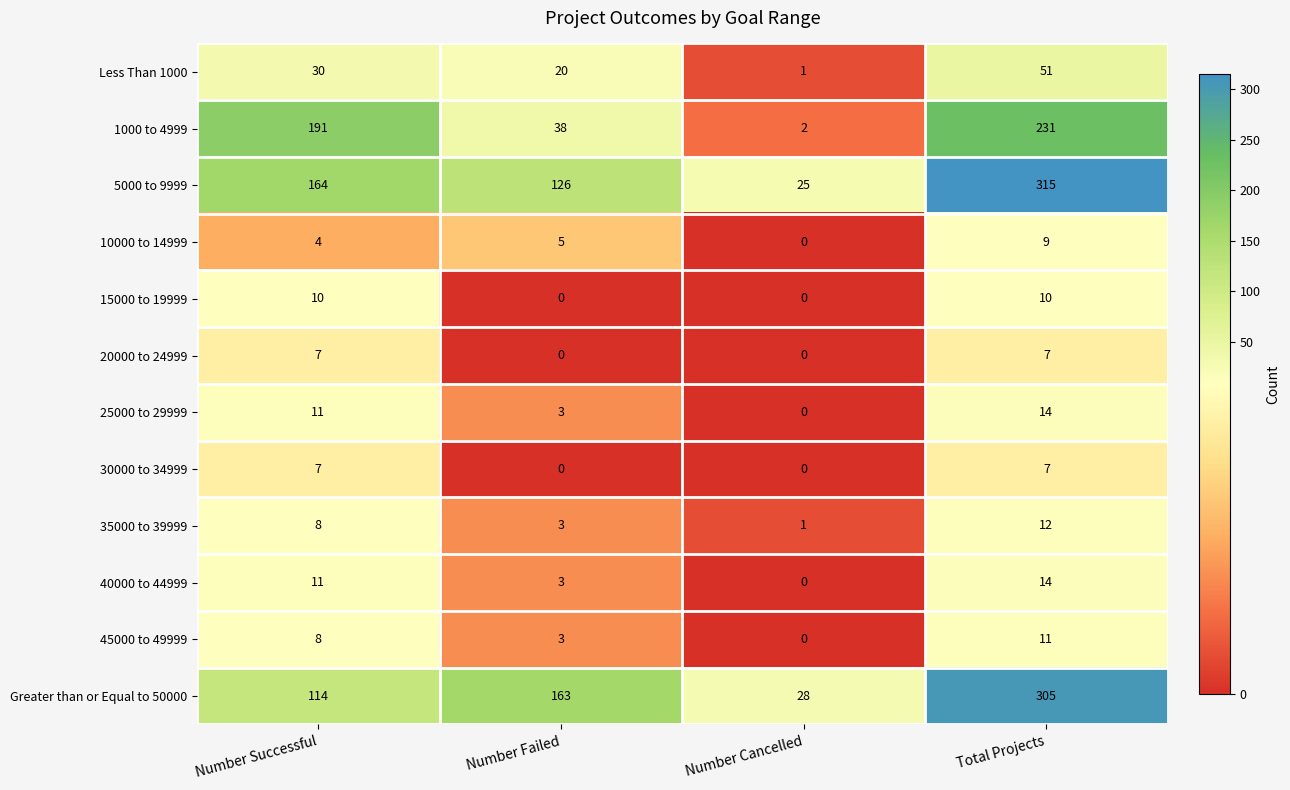

What is the total value across all series at Number Successful?

565